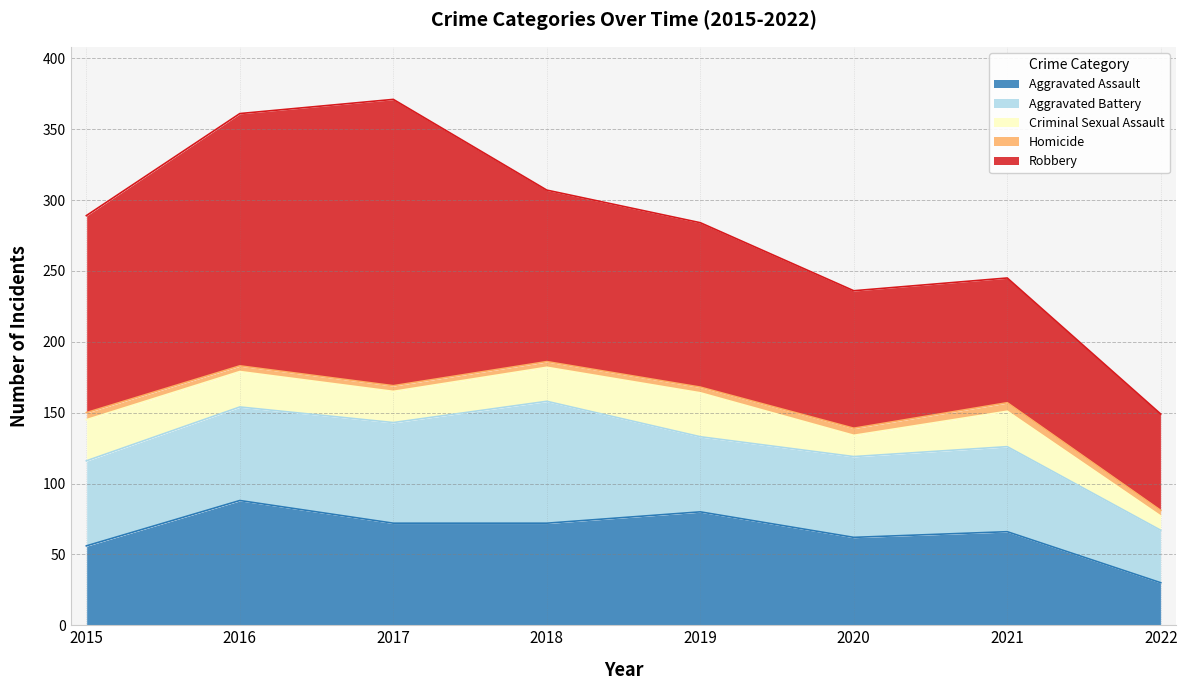

How many lines are shown in the chart?

5